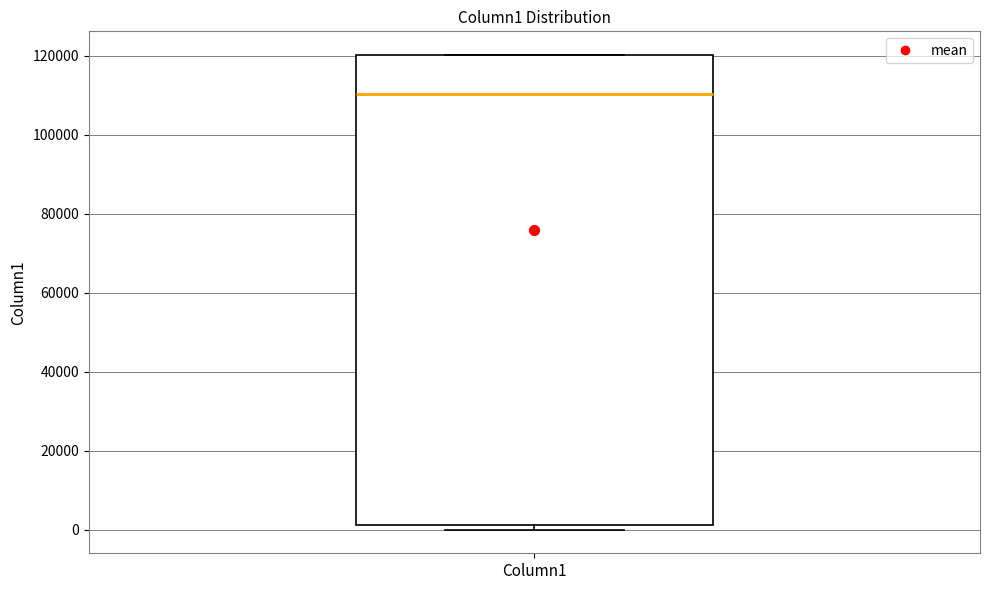

Transcribe this box plot: give where the median line is, the range the box spans, and where the two whiskers end, as read against the y-axis. The values are not printed on the chart, so give them approximately, as read against the axis.

median 110000, box 2000 to 120000, whiskers 0 to 120000